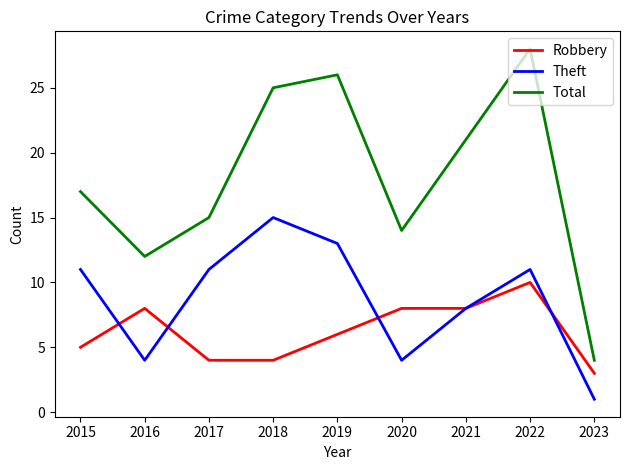

What is the difference between the Robbery values at 2023 and 2022?

7